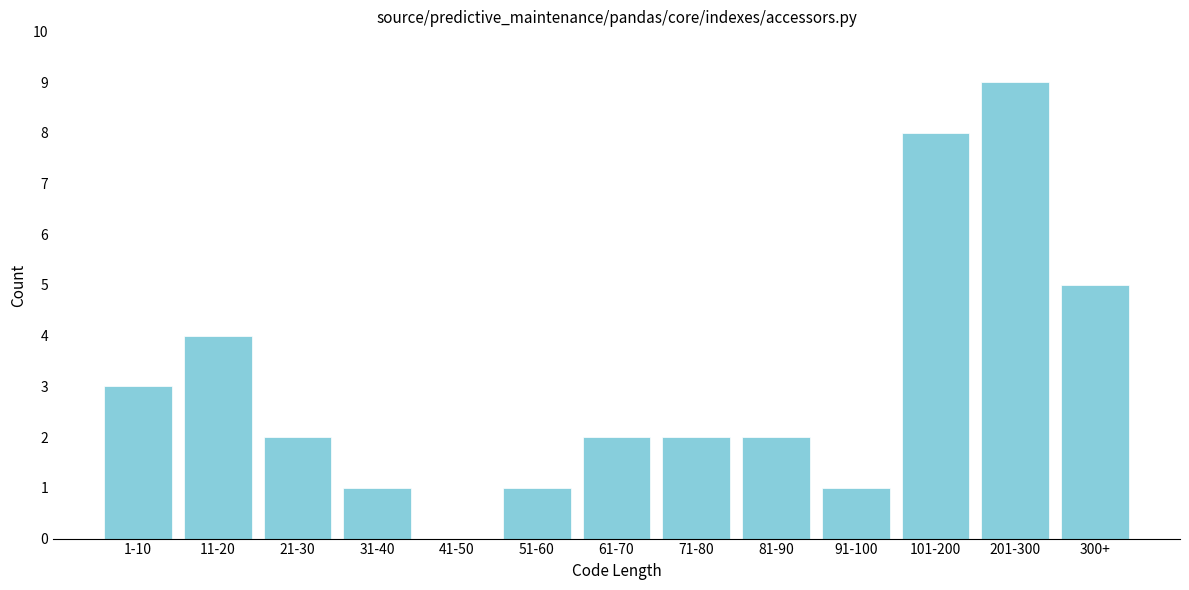

Reading left to right, list all the values displayed in this chart.

1-10=3	11-20=4	21-30=2	31-40=1	41-50=0	51-60=1	61-70=2	71-80=2	81-90=2	91-100=1	101-200=8	201-300=9	300+=5